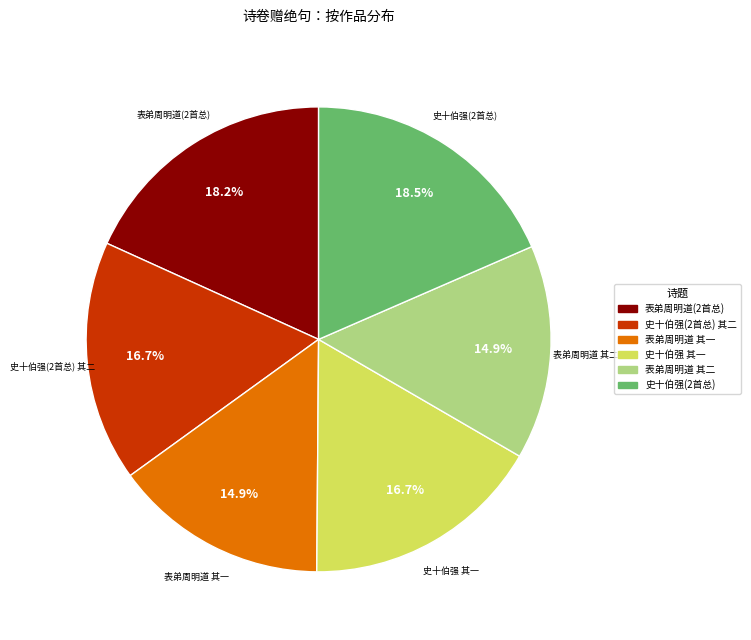

What is the ratio of the value at 表弟周明道 其一 to the value at 史十伯强(2首总)?

0.8